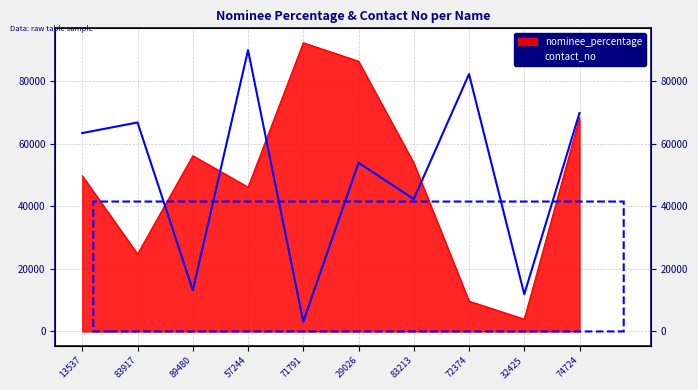

At which category is the sum across all series the highest?

29026